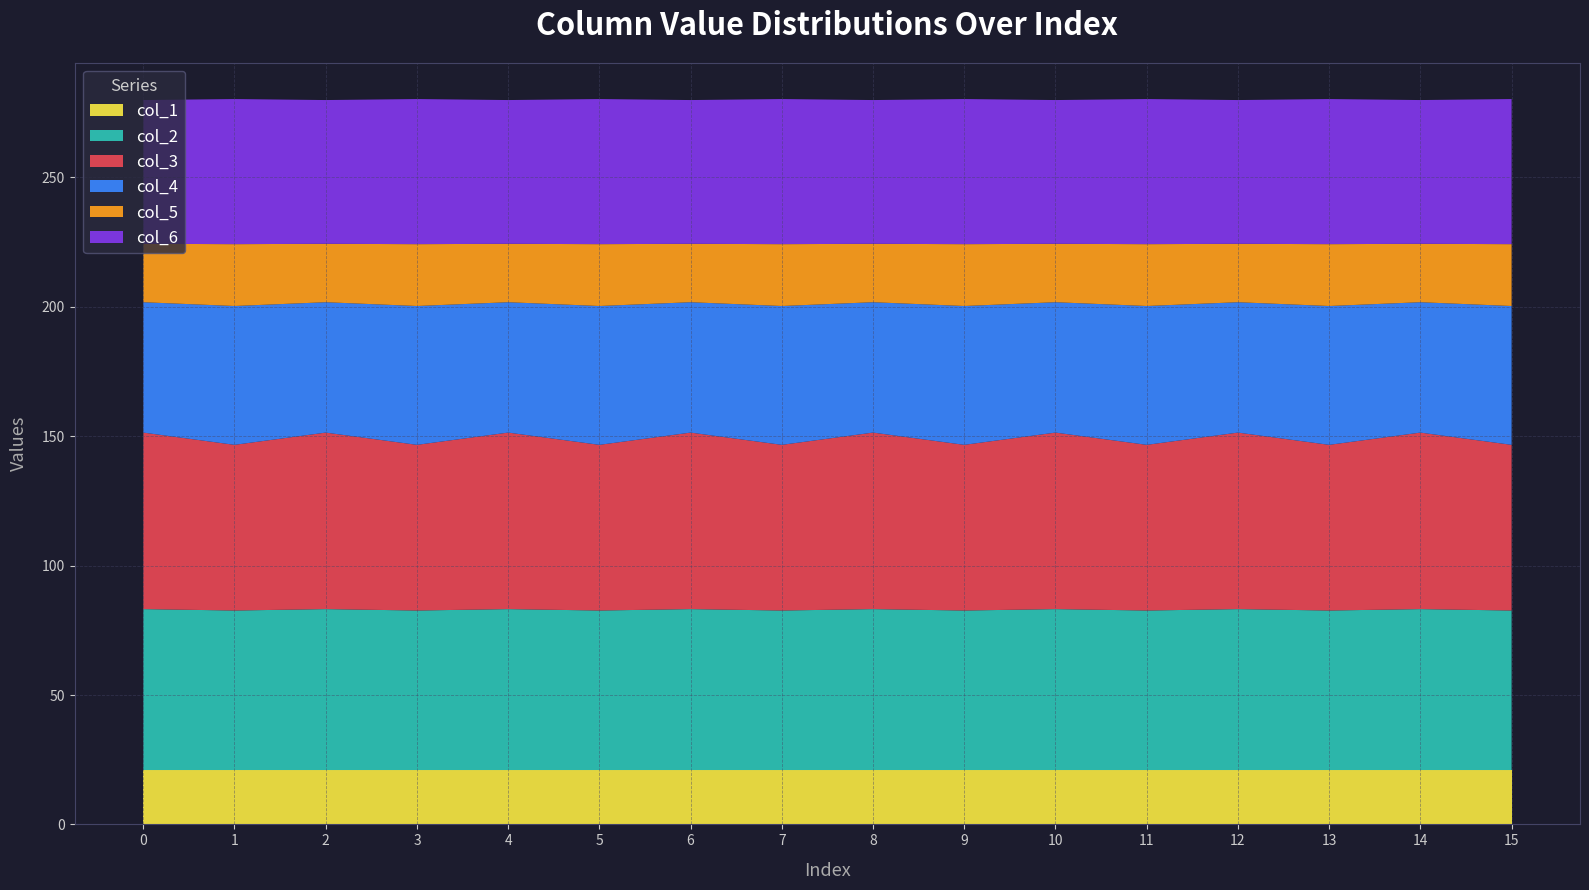

Reading left to right, list all the values displayed in this chart.

col_1: 0=21.0	1=21.0	2=21.0	3=21.0	4=21.0	5=21.0	6=21.0	7=21.0	8=21.0	9=21.0	10=21.0	11=21.0	12=21.0	13=21.0	14=21.0	15=21.0
col_2: 0=62.2	1=61.7	2=62.2	3=61.7	4=62.2	5=61.7	6=62.2	7=61.7	8=62.2	9=61.7	10=62.2	11=61.7	12=62.2	13=61.7	14=62.2	15=61.7
col_3: 0=68.2	1=64.0	2=68.2	3=64.0	4=68.2	5=64.0	6=68.2	7=64.0	8=68.2	9=64.0	10=68.2	11=64.0	12=68.2	13=64.0	14=68.2	15=64.0
col_4: 0=50.4	1=53.7	2=50.4	3=53.7	4=50.4	5=53.7	6=50.4	7=53.7	8=50.4	9=53.7	10=50.4	11=53.7	12=50.4	13=53.7	14=50.4	15=53.7
col_5: 0=22.6	1=23.9	2=22.6	3=23.9	4=22.6	5=23.9	6=22.6	7=23.9	8=22.6	9=23.9	10=22.6	11=23.9	12=22.6	13=23.9	14=22.6	15=23.9
col_6: 0=55.6	1=56.1	2=55.6	3=56.1	4=55.6	5=56.1	6=55.6	7=56.1	8=55.6	9=56.1	10=55.6	11=56.1	12=55.6	13=56.1	14=55.6	15=56.1